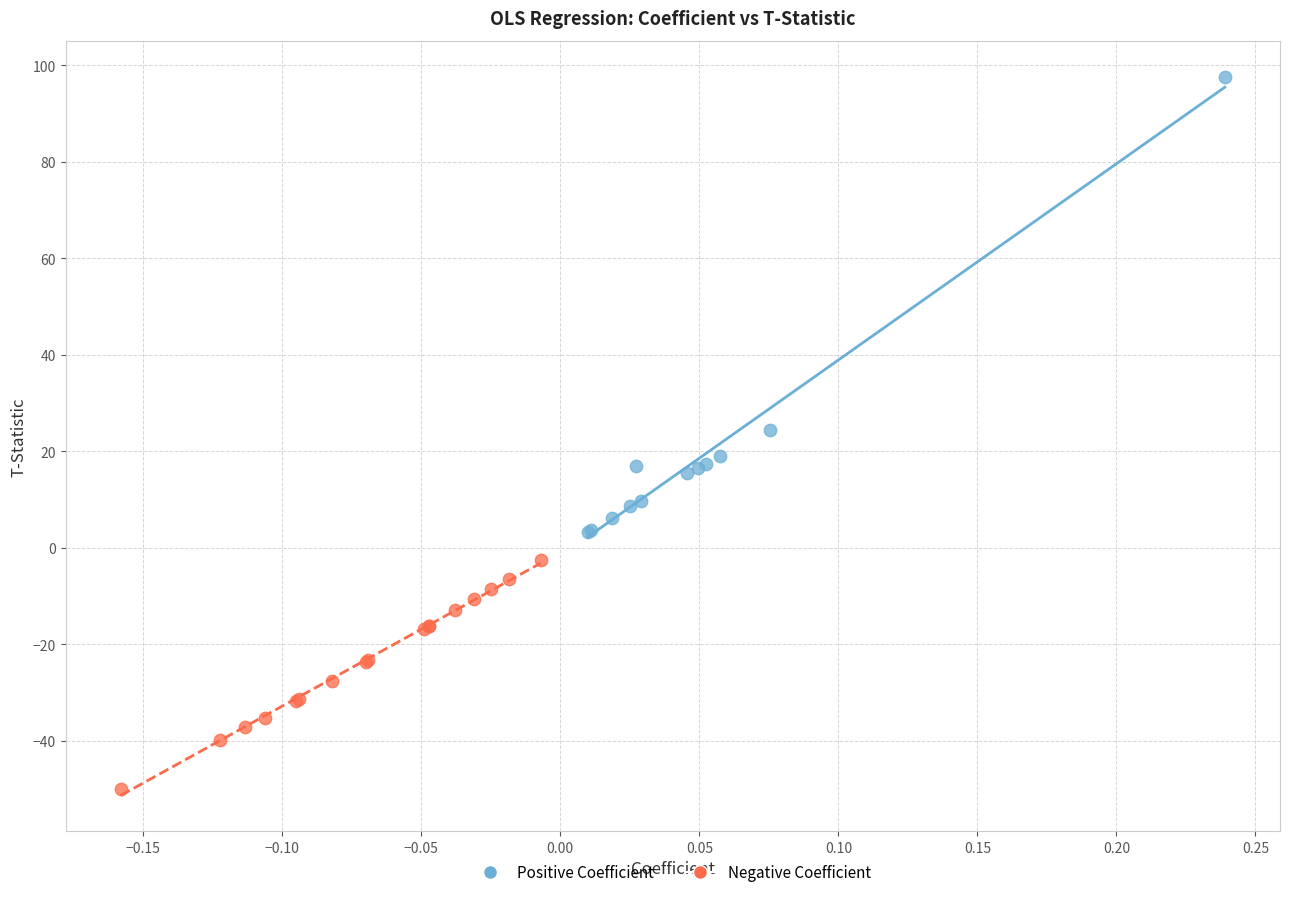

Which series reaches the maximum Y coordinate?

Positive Coefficient